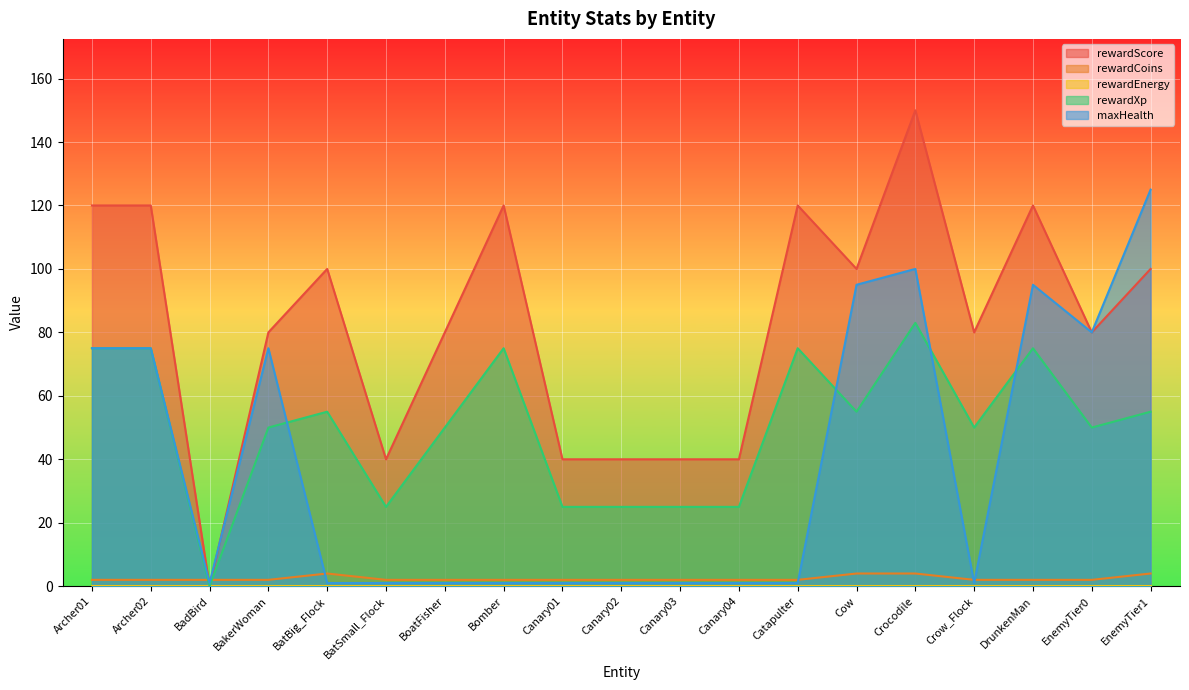

Is it true that maxHealth equals 75 at Archer02?

True